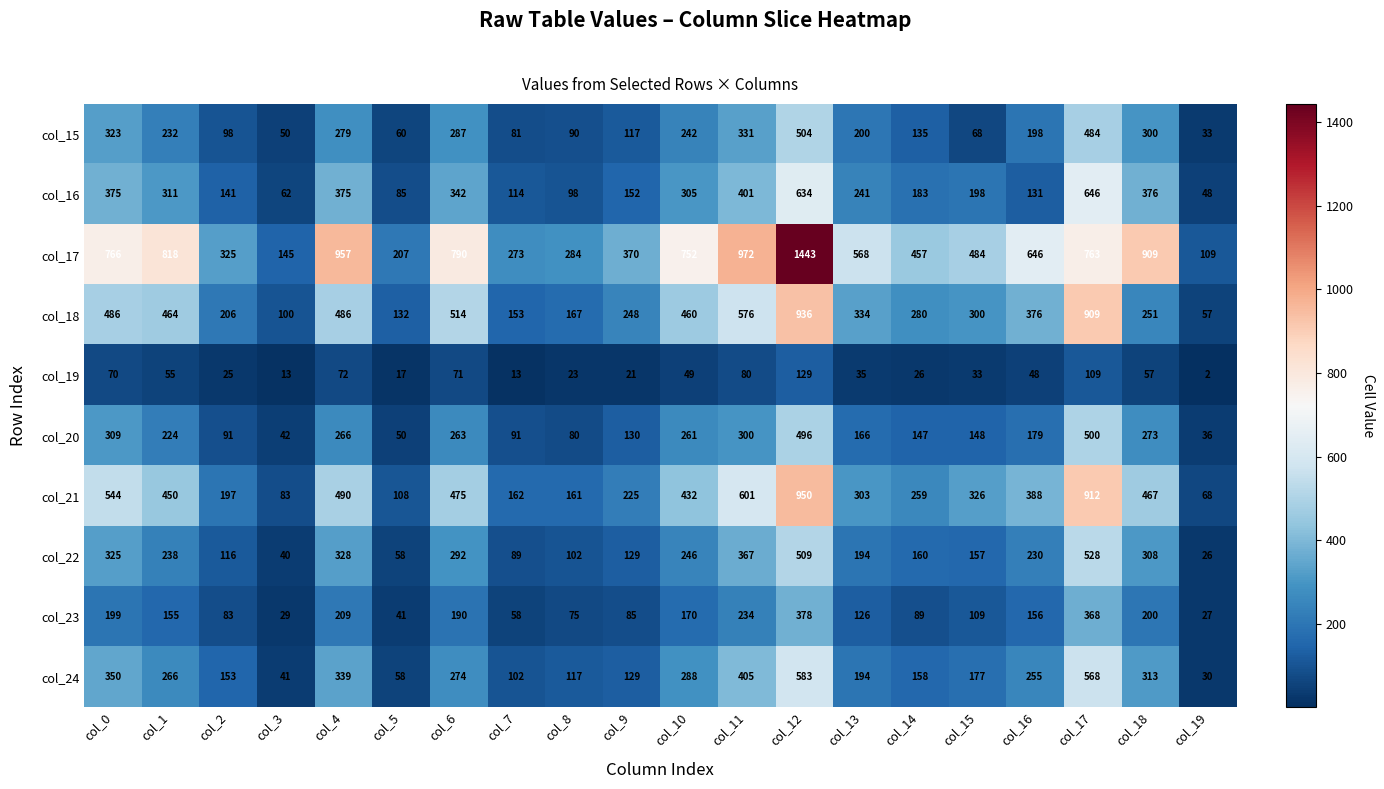

Which series has the largest total across all categories?

col_17